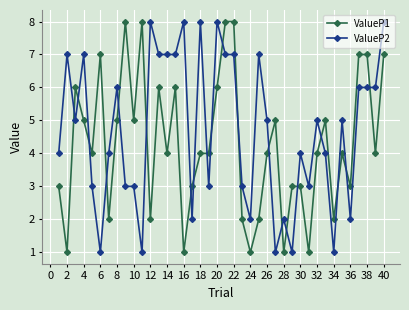

Which series has the largest total across all categories?

ValueP2